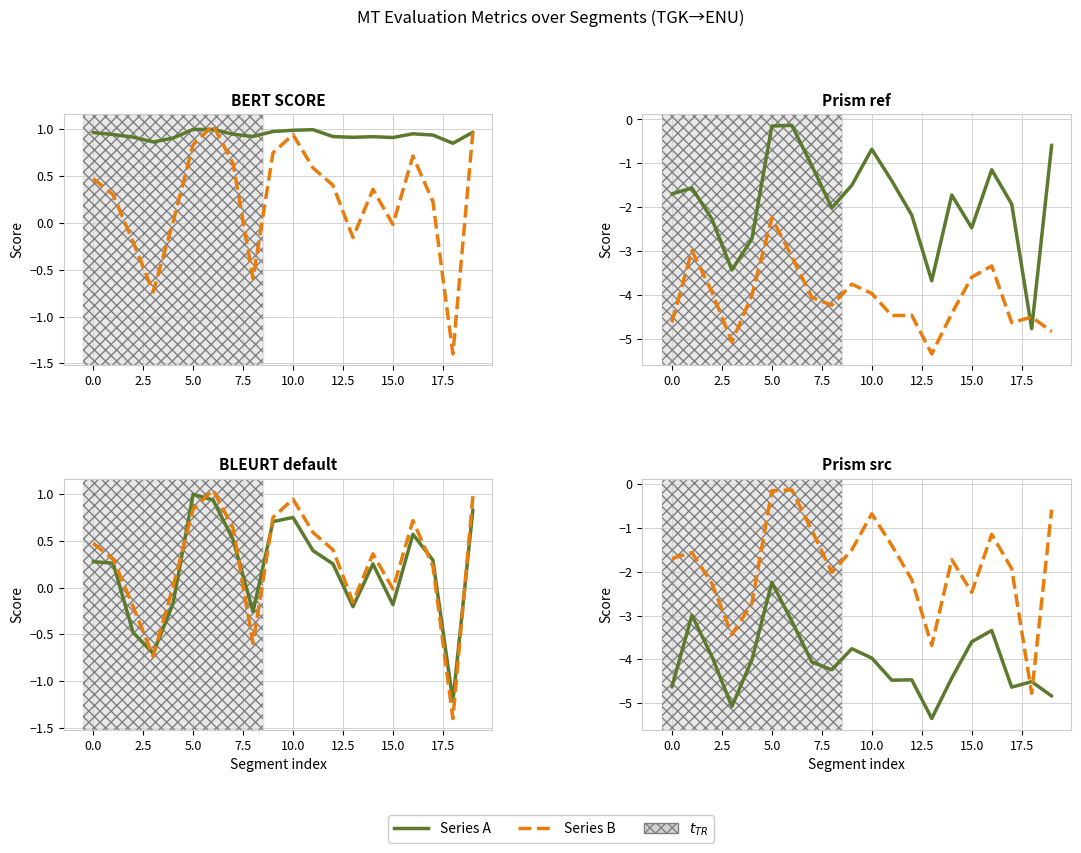

What is the difference between the maximum and minimum values in the metric_BLEURT_large series?

2.4